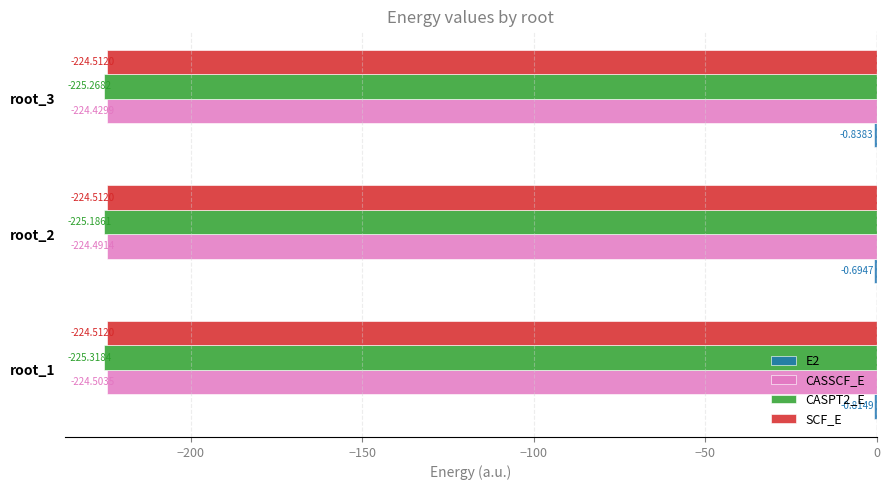

Between root_1 and root_2, which series saw the biggest shift?

CASPT2_E